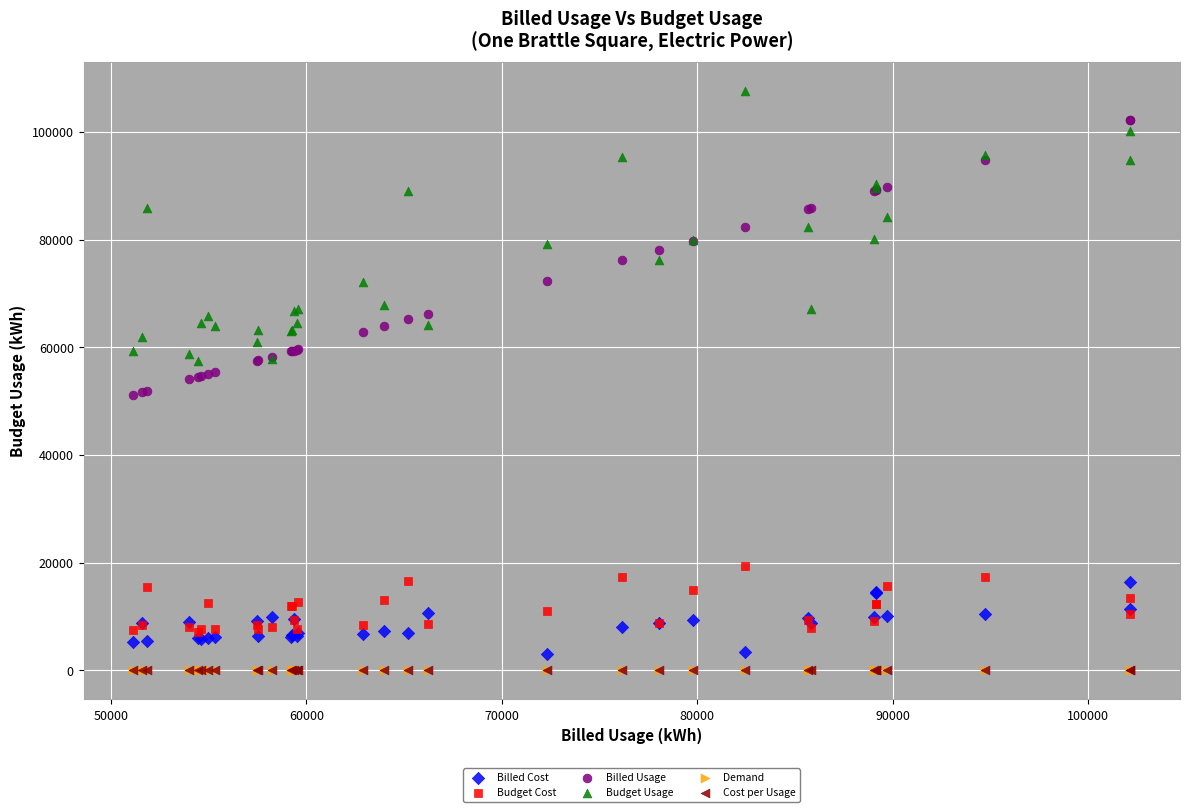

What are all the series names shown in the legend?

Billed Cost, Budget Cost, Billed Usage, Budget Usage, Demand, Cost per Usage